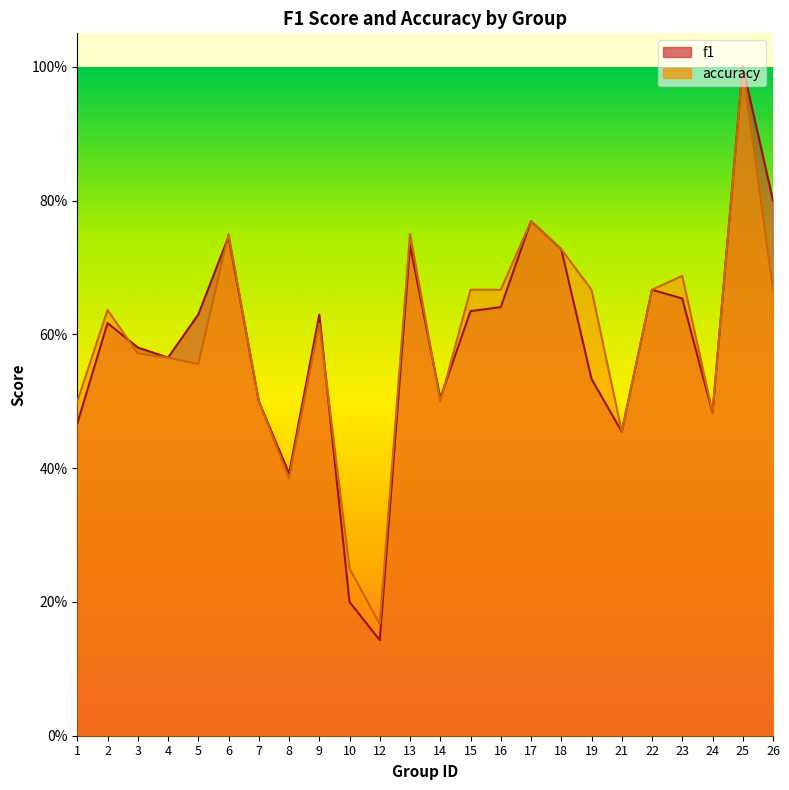

True or false: accuracy has a value of 1.1 at 15.

False